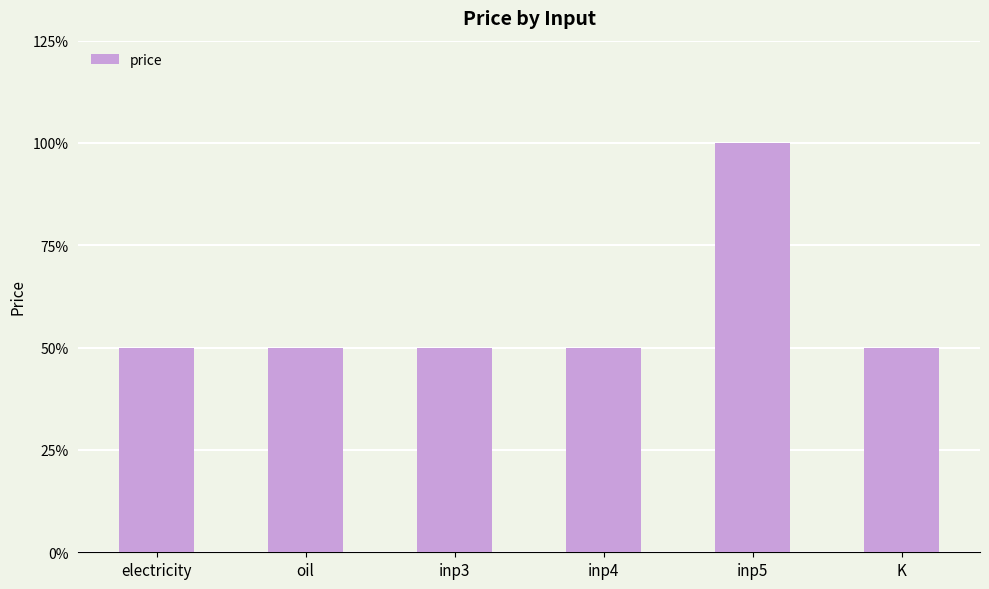

List the labels in order of value, smallest first.

electricity, oil, inp3, inp4, K, inp5